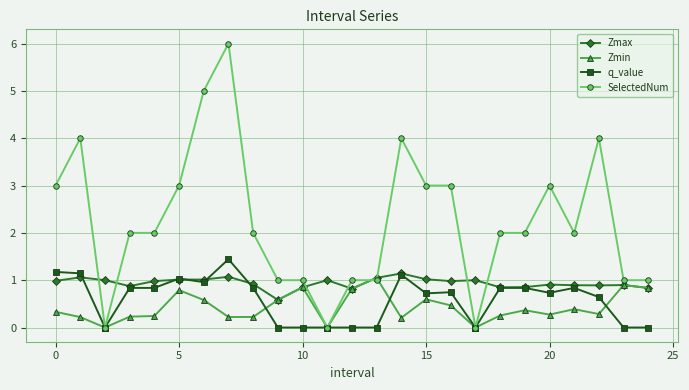

True or false: SelectedNum has more than 0 interior local peaks.

True